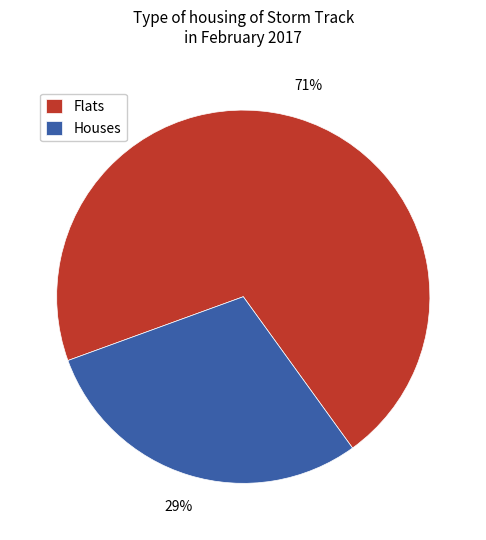

The Flats slice represents 71% of the pie. True or false?

True